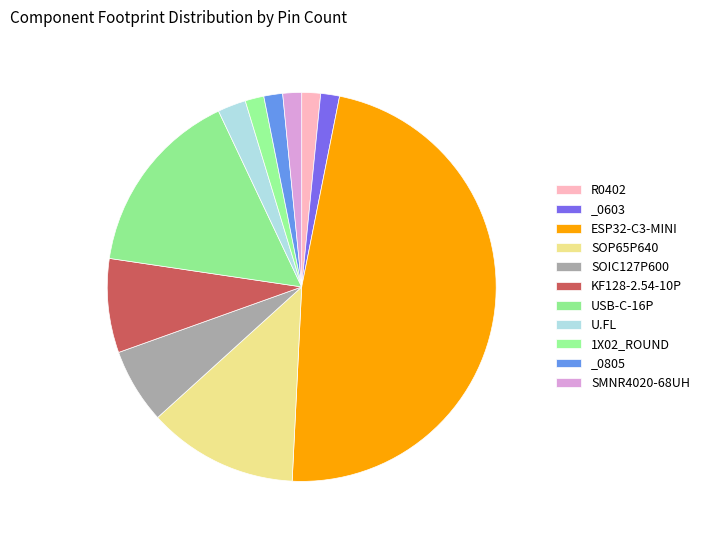

Which slice is the largest?

ESP32-C3-MINI